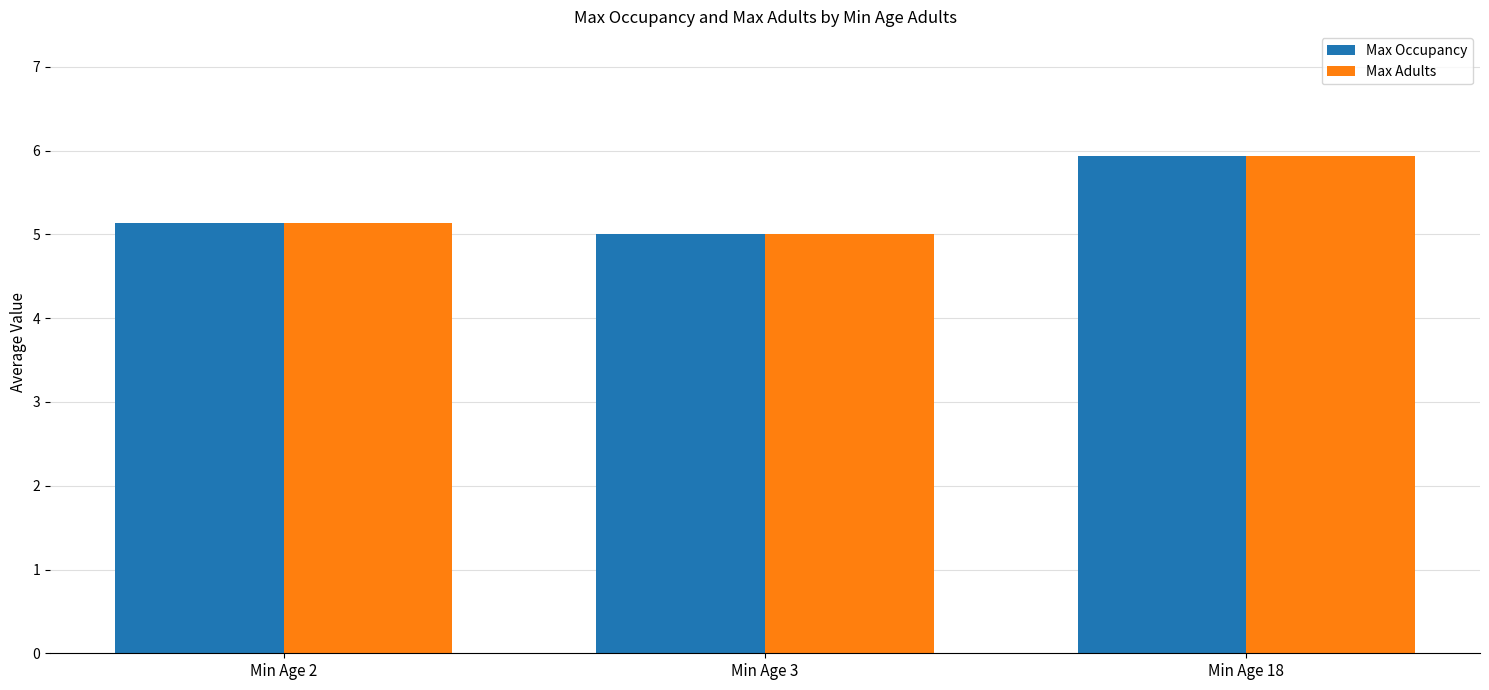

What is the value of the Max Adults bar at the 1st from the left?

5.1